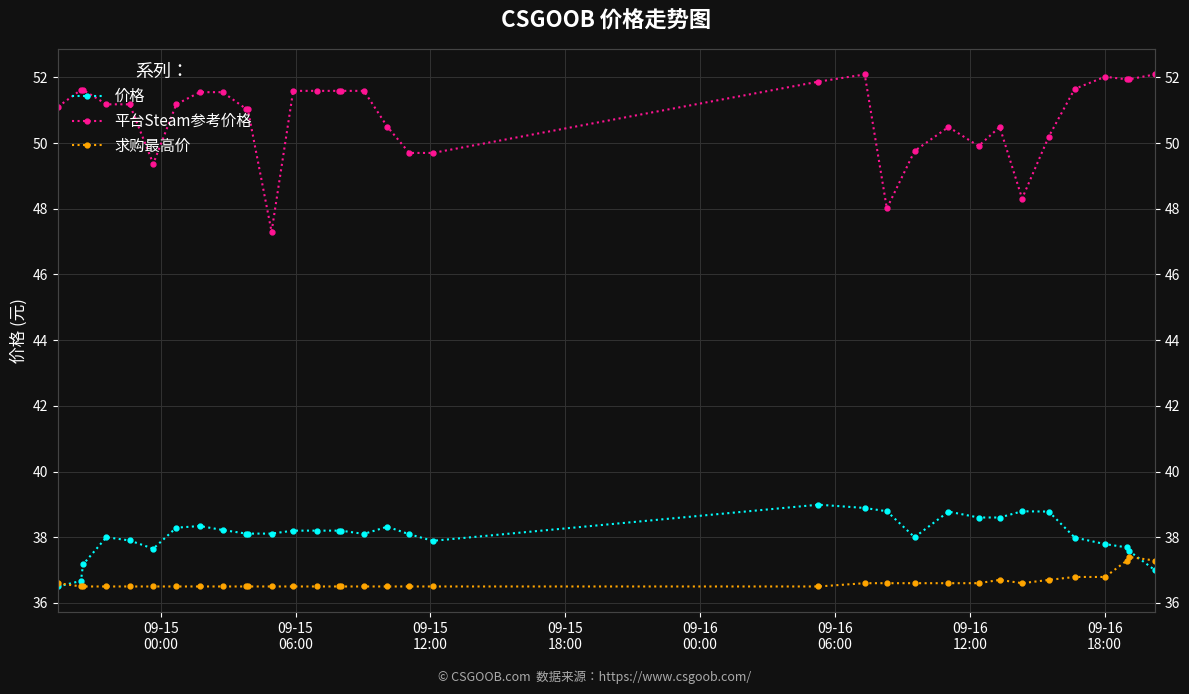

What is the difference between the maximum and minimum values in the 求购最高价 series?

0.9